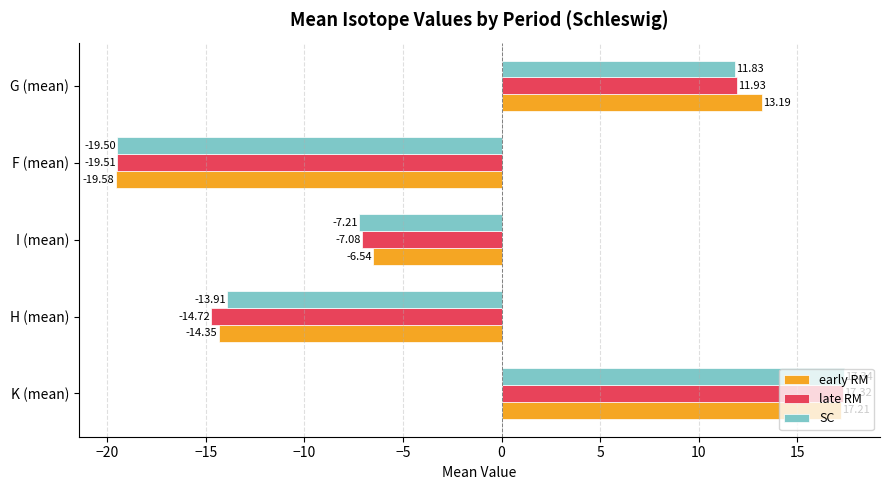

How many values in the late RM series are below -7?

3